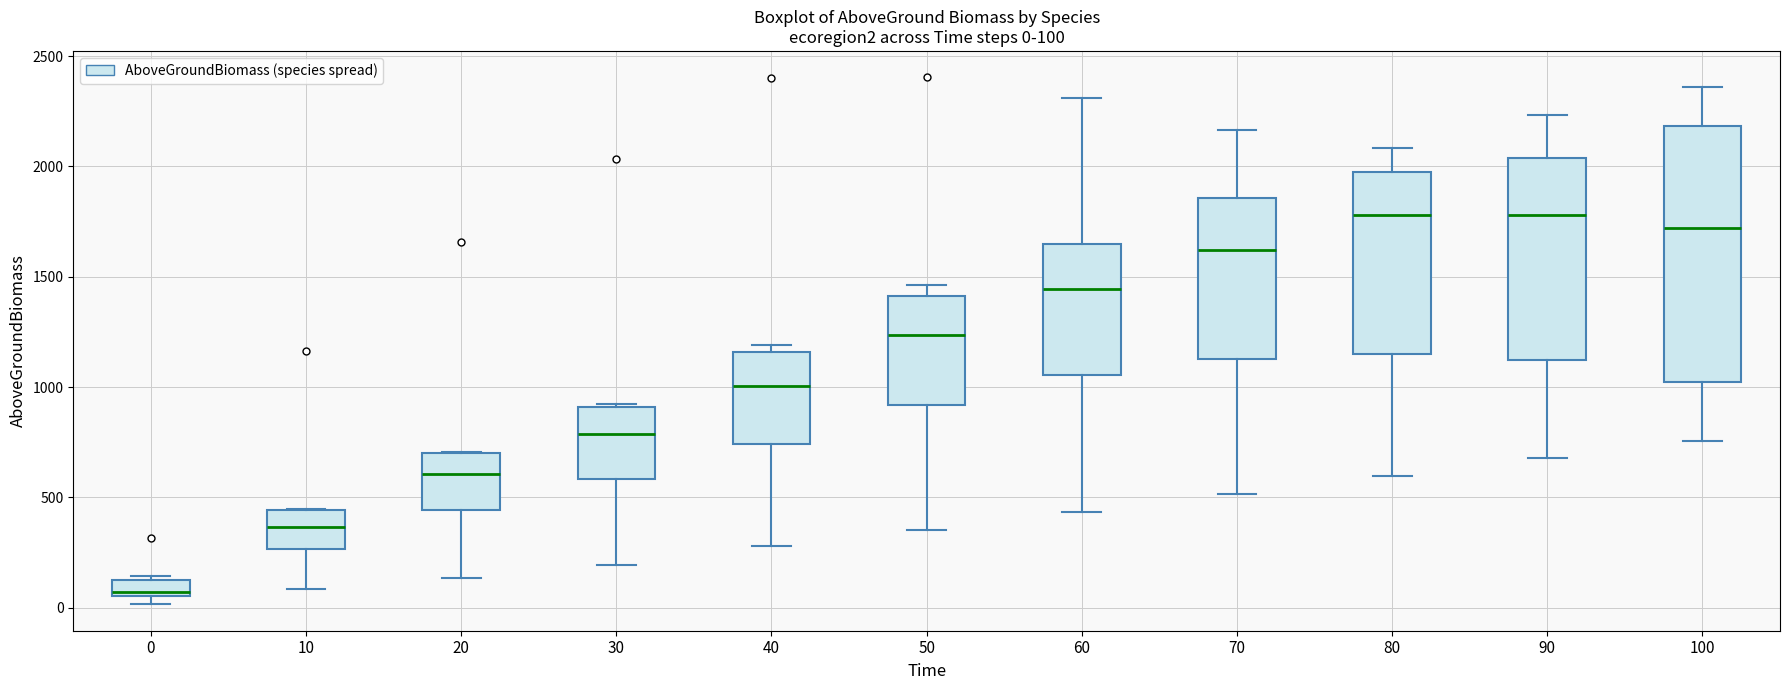

Comparing the boxes themselves (not the whiskers), which one is the tallest?

100